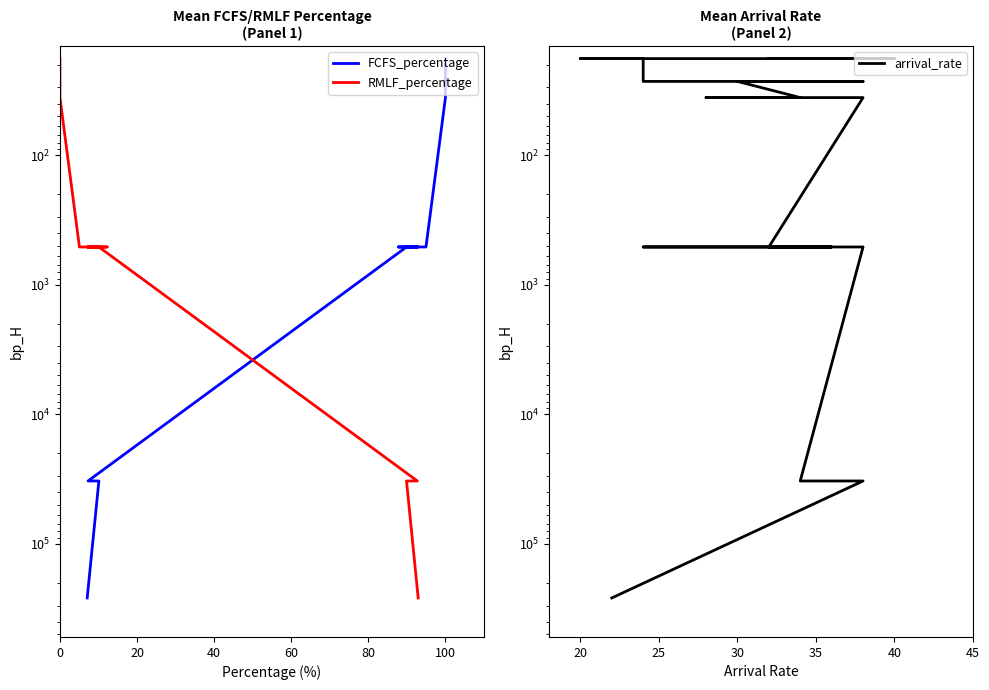

Does the chart display data point markers on the line(s)?

No